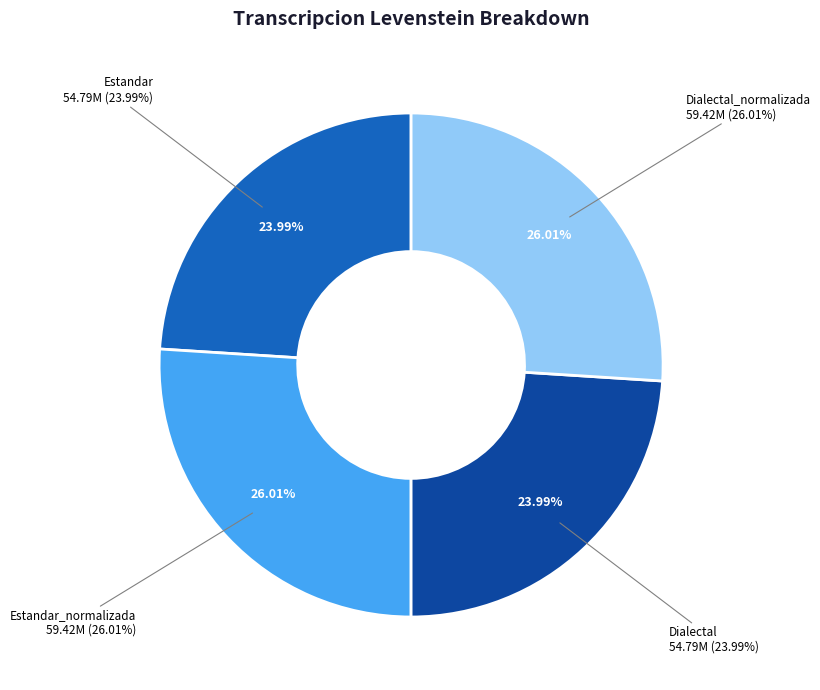

How many slices are in this pie chart?

4